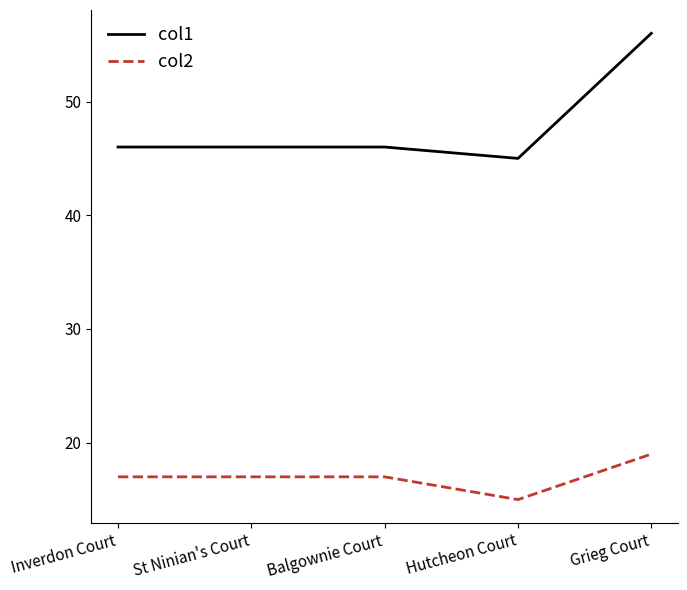

Reading left to right, what are all the values shown in this chart?

col1: Inverdon Court=46	St Ninian's Court=46	Balgownie Court=46	Hutcheon Court=45	Grieg Court=56
col2: Inverdon Court=17	St Ninian's Court=17	Balgownie Court=17	Hutcheon Court=15	Grieg Court=19